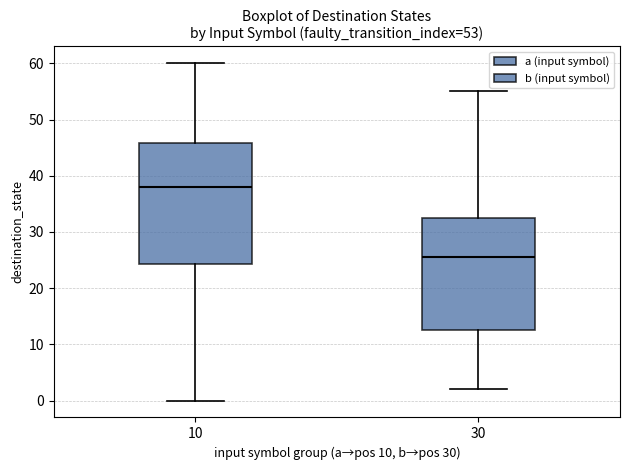

Which box's median line is the highest?

10